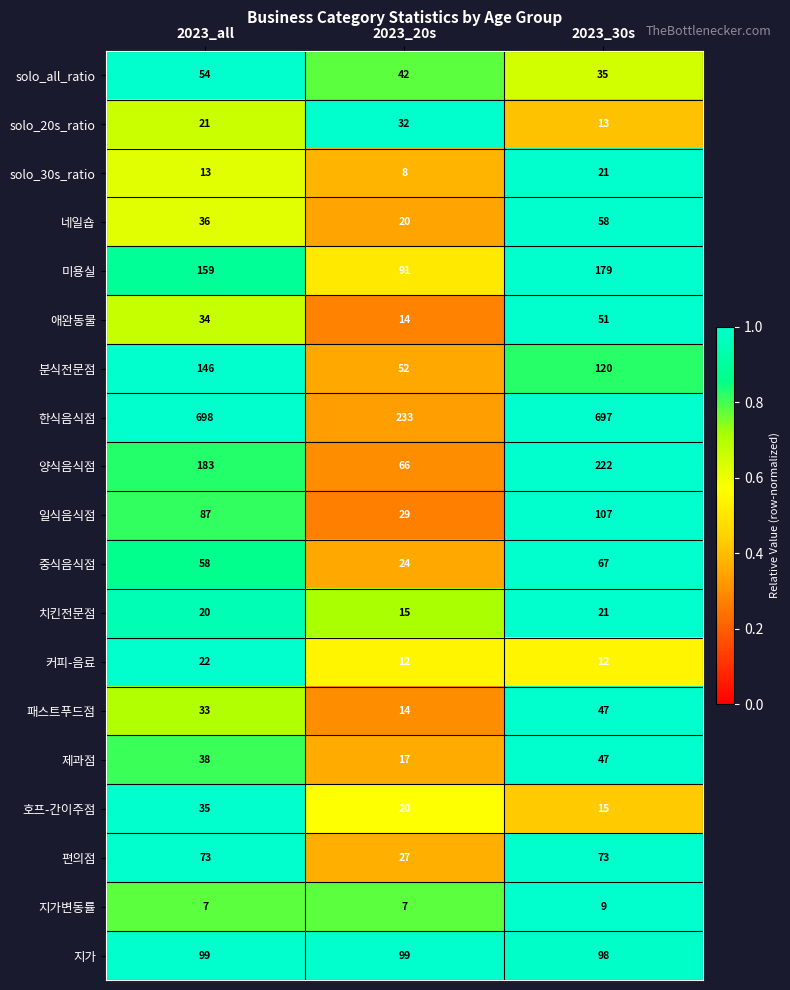

List the labels in order of 치킨전문점 value, smallest first.

2023_20s, 2023_all, 2023_30s